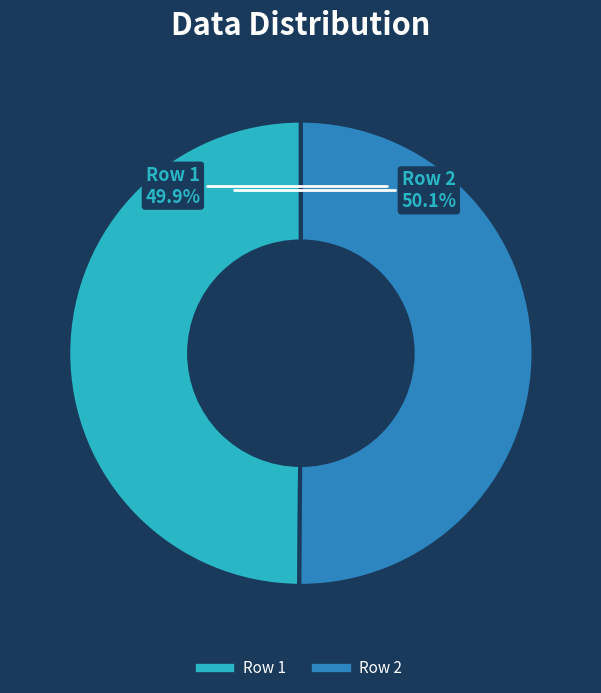

Combined, what portion of the pie is Row 1 and Row 2?

100.0%